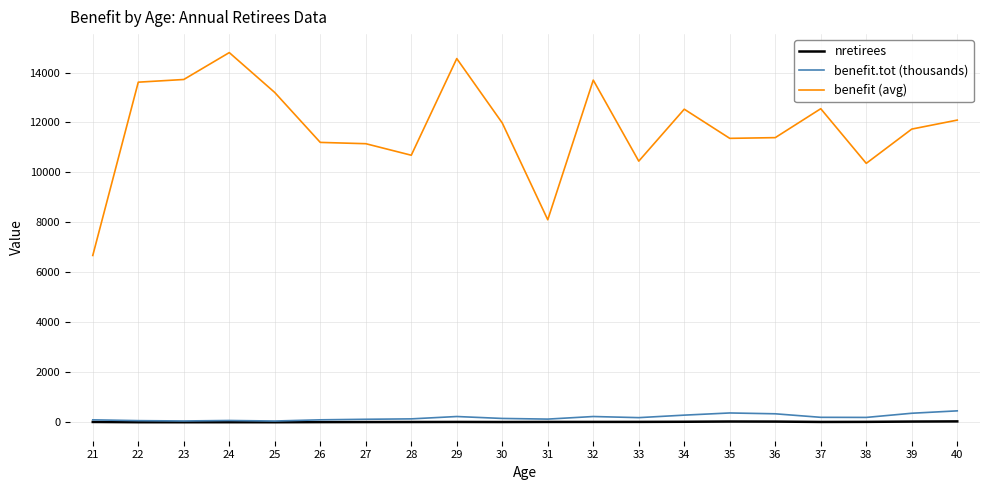

Read the benefit.tot (thousands) value at 25.

52.8